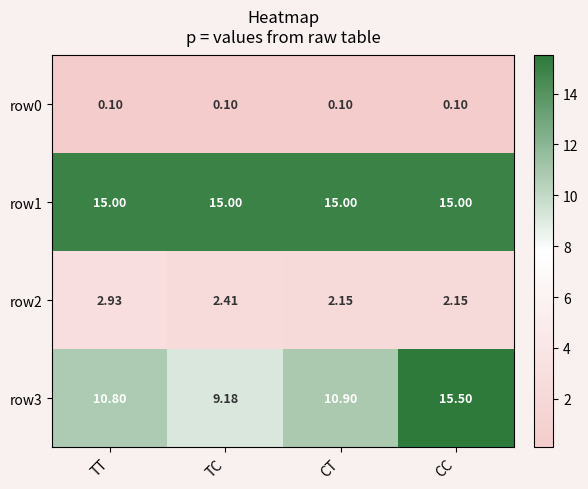

Where is row3 nearest to the value 12?

CT